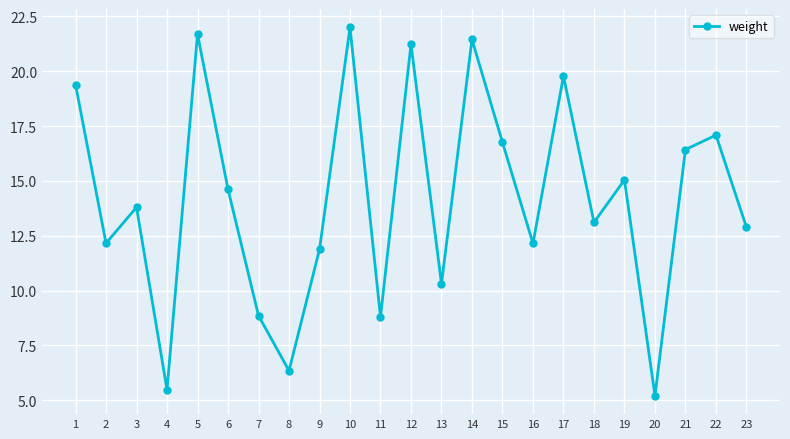

What is the ratio of the value at 1 to the value at 5?

0.9